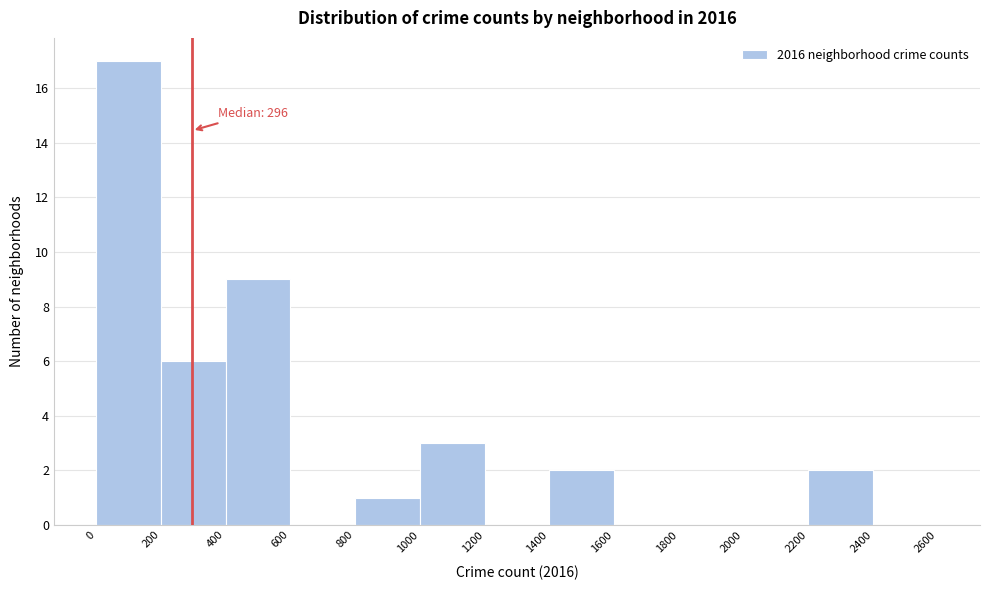

Which range on the x-axis has the tallest bar?

0 to 200